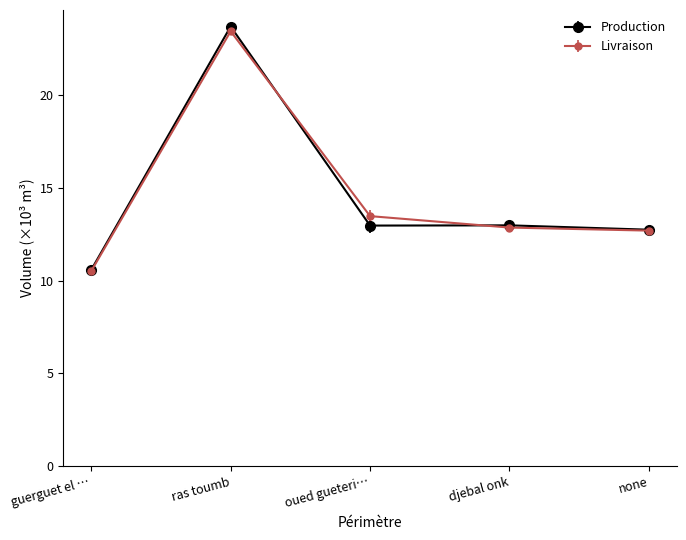

At which label is Livraison closest to 16?

oued gueteri…